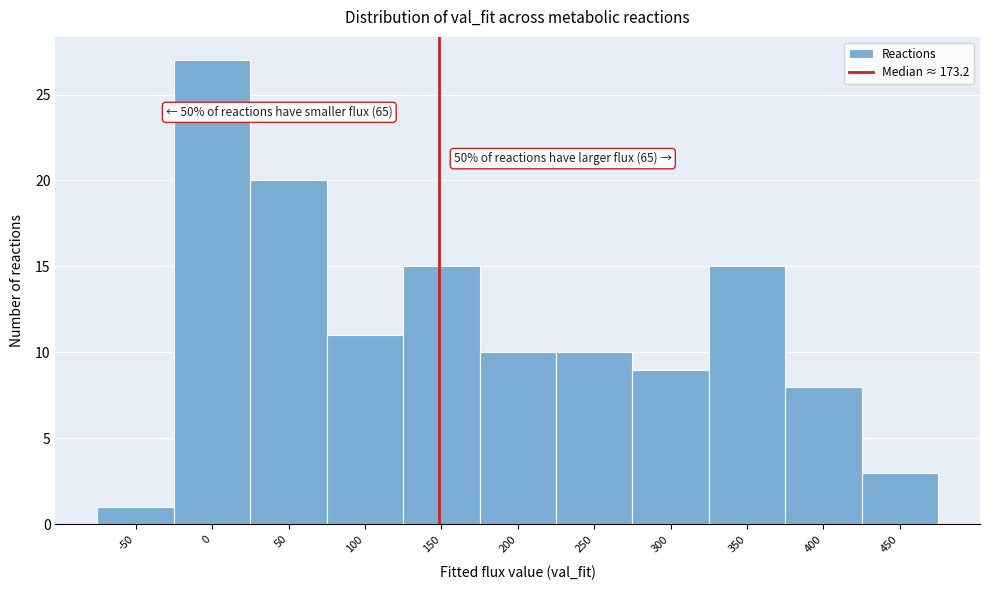

Reading right to left, extract all data points from this chart.

3	8	15	9	10	10	15	11	20	27	1